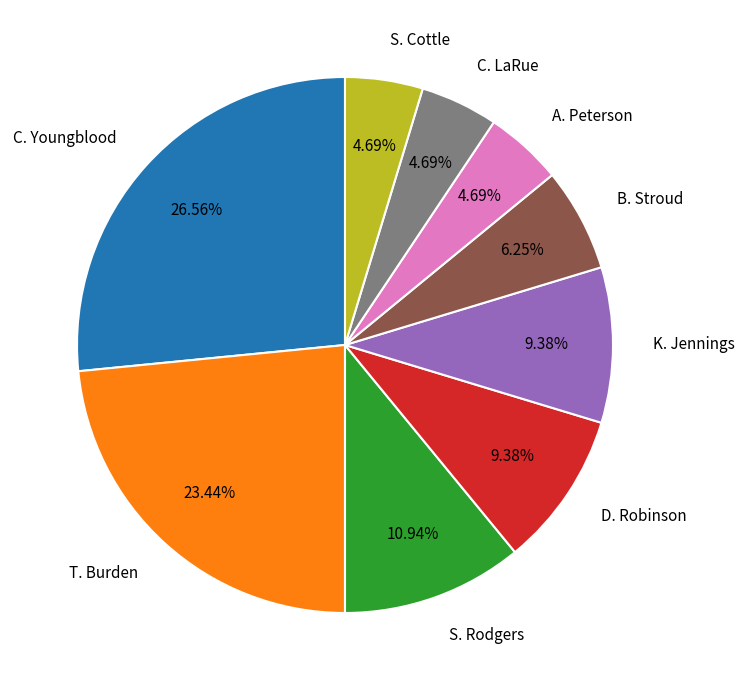

How much of the chart is everything except A. Peterson?

95.3%